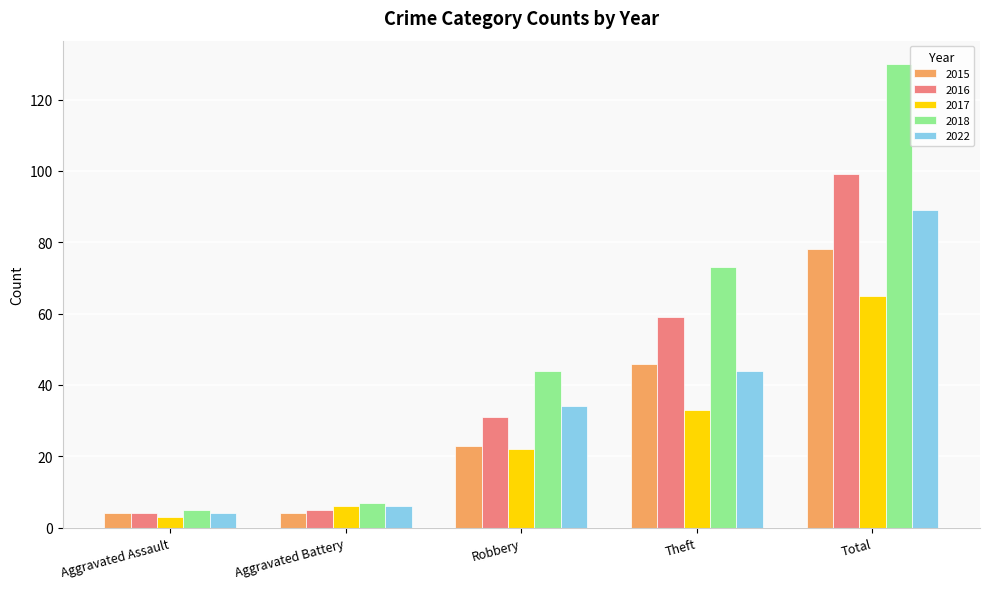

What is the highest value of the 2022 series?

89